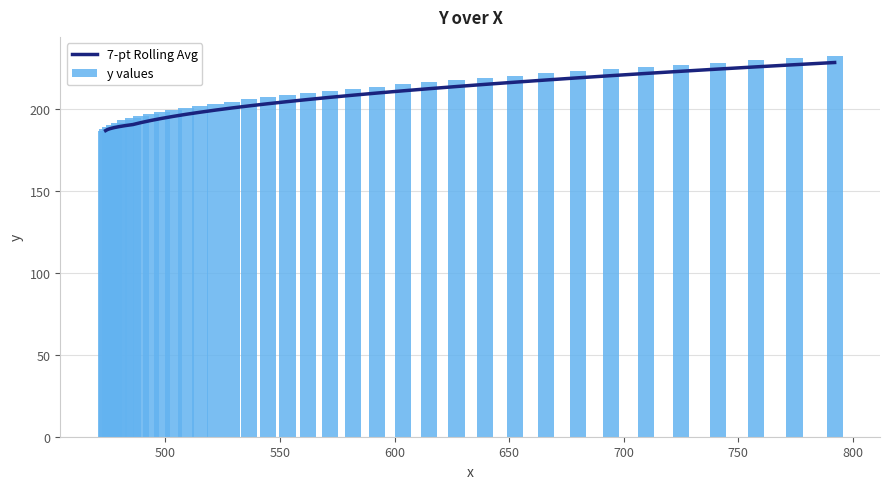

What is the average value of the y values series?

209.1